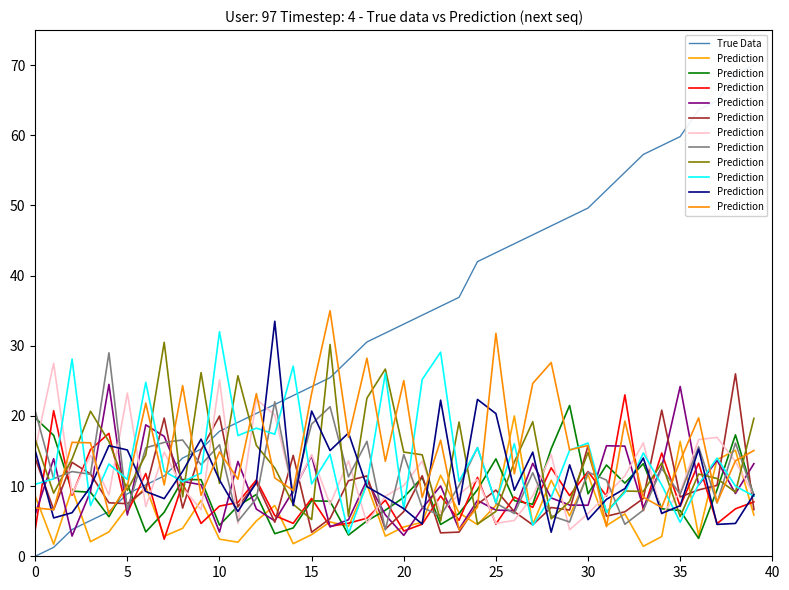

Which series has the largest range (max minus min)?

True Data